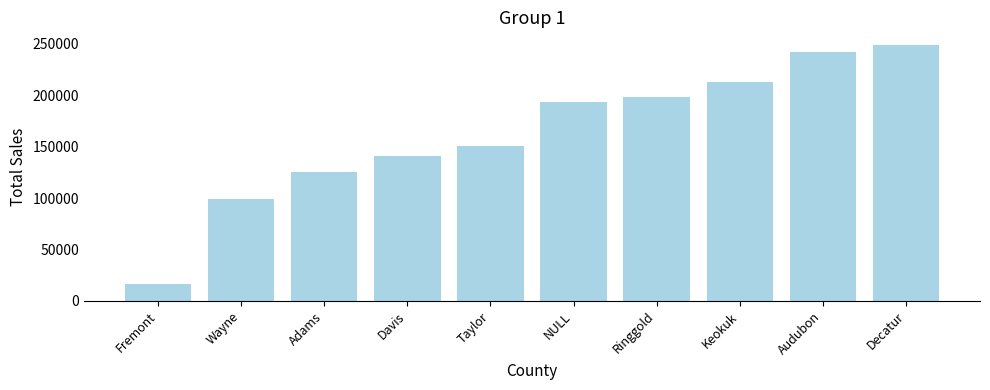

How many data points are less than 193443?

5